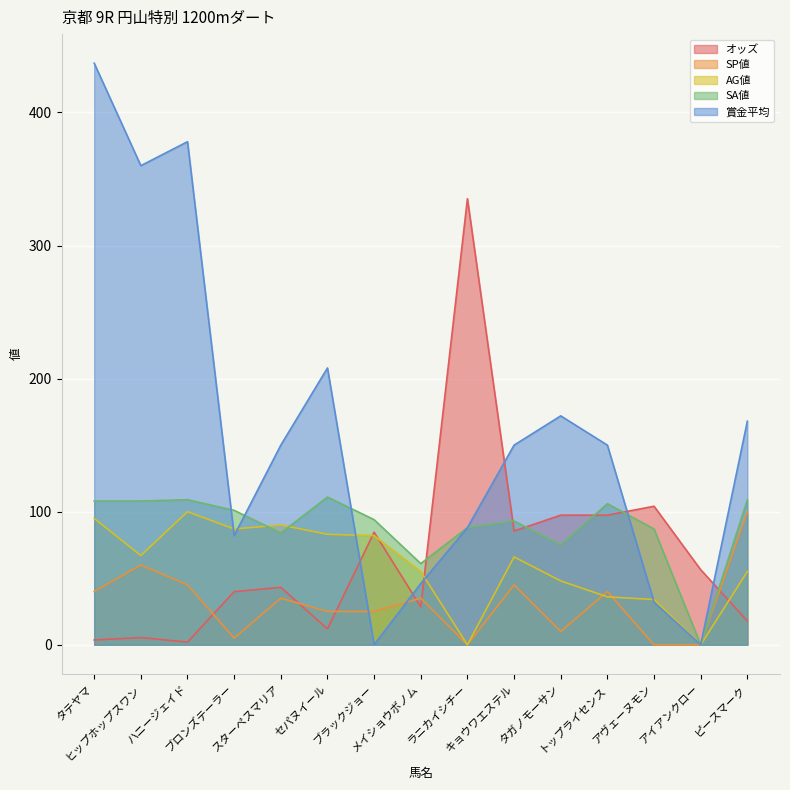

What is the difference between the 賞金平均 values at タガノモーサン and ブロンズテーラー?

90.0